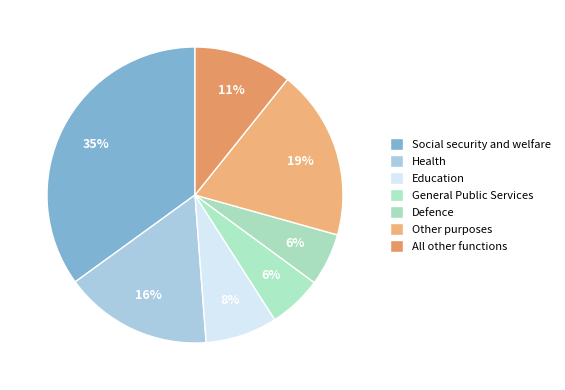

Count the number of slices in the pie.

7